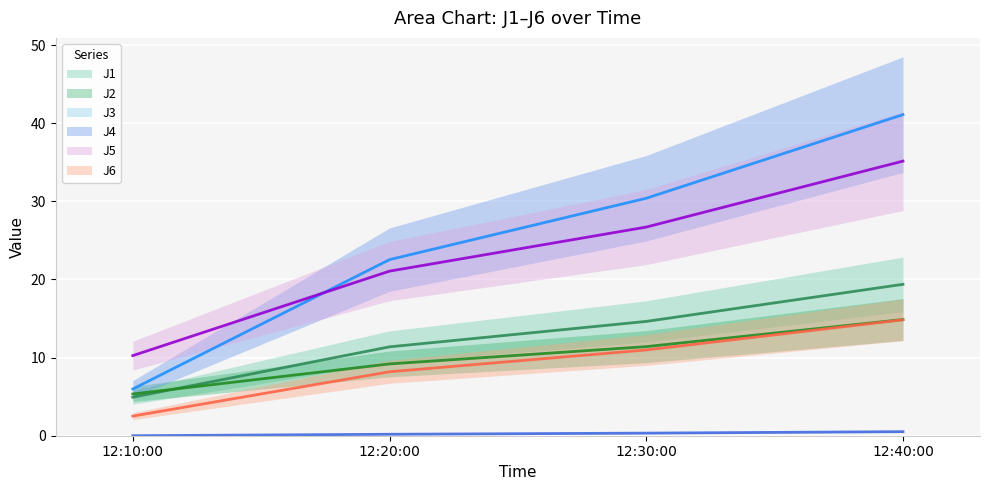

Reading right to left, list all the values displayed in this chart.

J1: 19.4	14.6	11.4	4.9
J2: 14.9	11.4	9.2	5.3
J3: 0.5	0.3	0.2	0.0
J4: 41.1	30.4	22.5	6.0
J5: 35.1	26.7	21.1	10.3
J6: 14.8	11.0	8.2	2.5